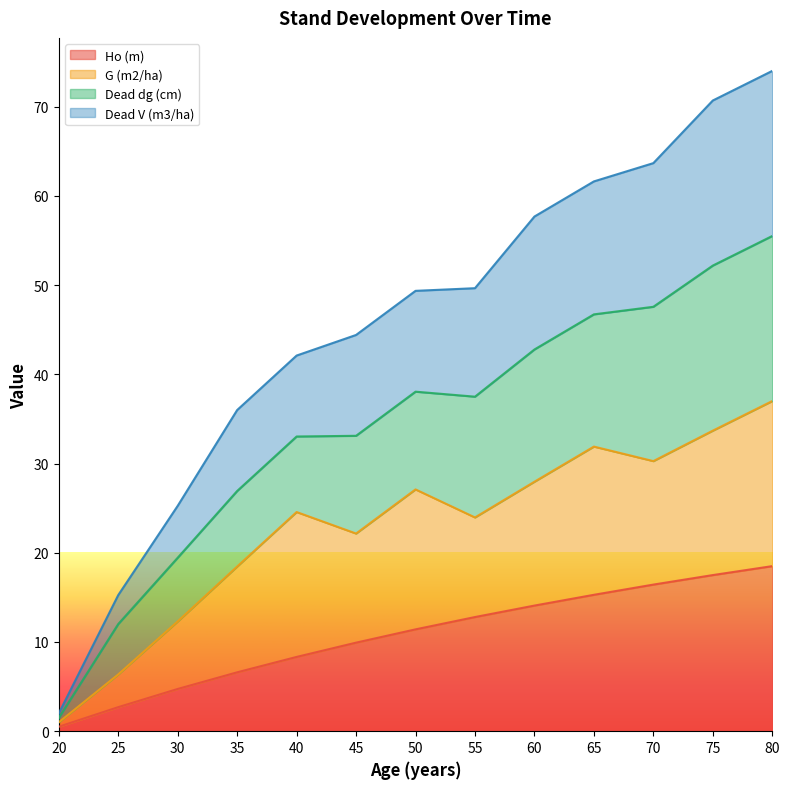

What value does the Dead V (m3/ha) series have at 35?

36.0